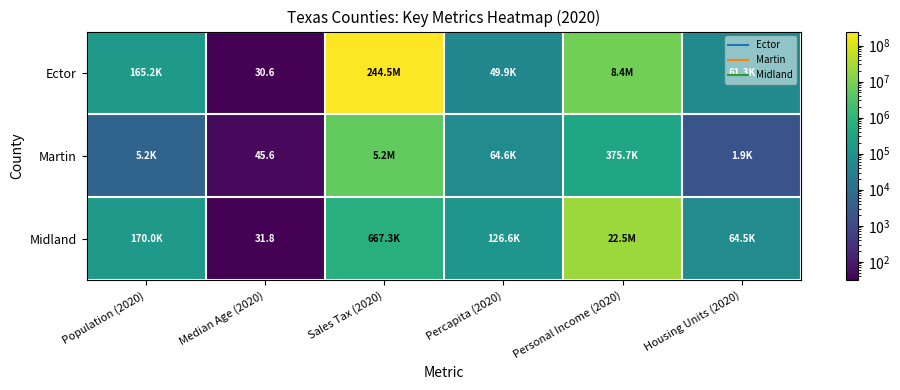

List the labels in order of Ector value, smallest first.

Median Age (2020), Percapita (2020), Housing Units (2020), Population (2020), Personal Income (2020), Sales Tax (2020)